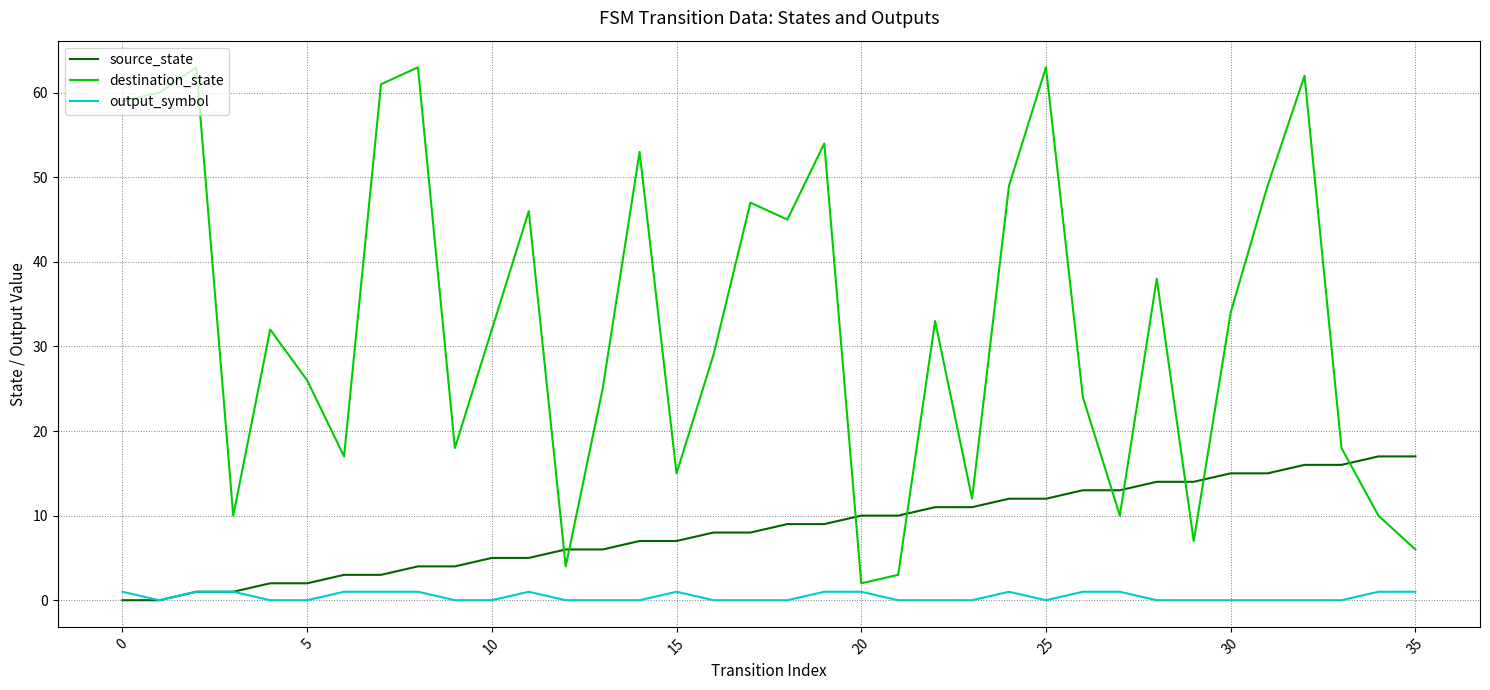

Rank the series by their average value, from highest to lowest.

destination_state, source_state, output_symbol